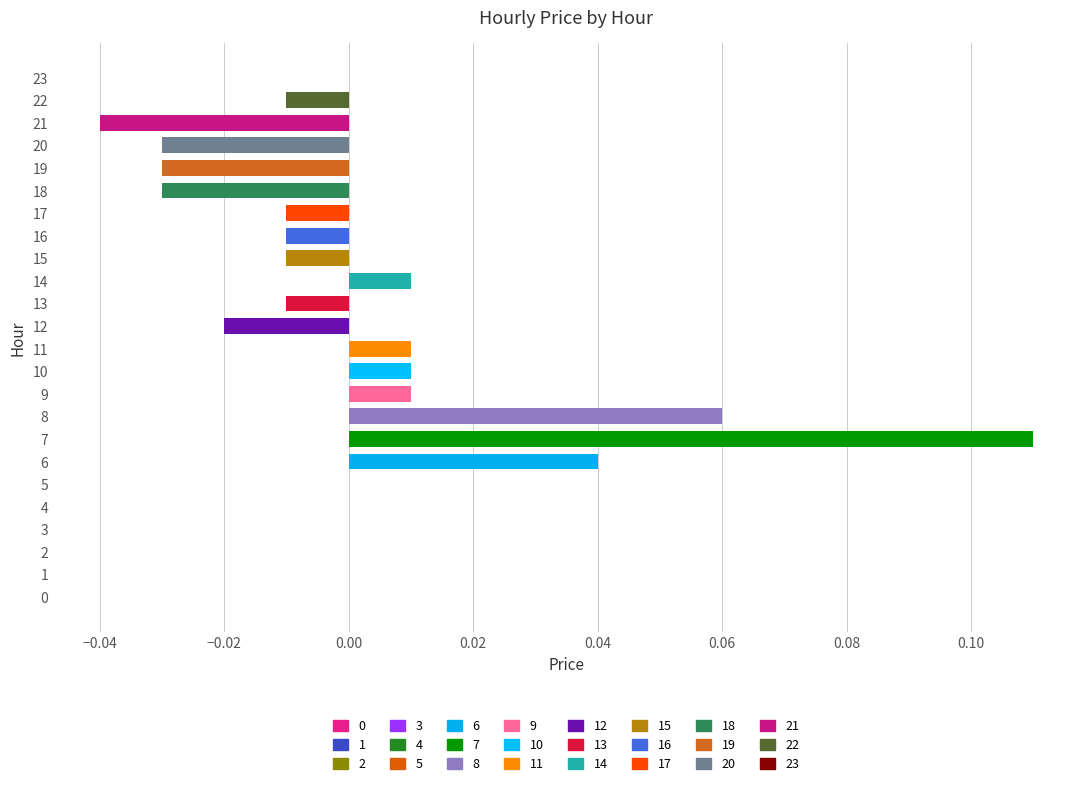

Which has a higher value, 13 or 11?

11